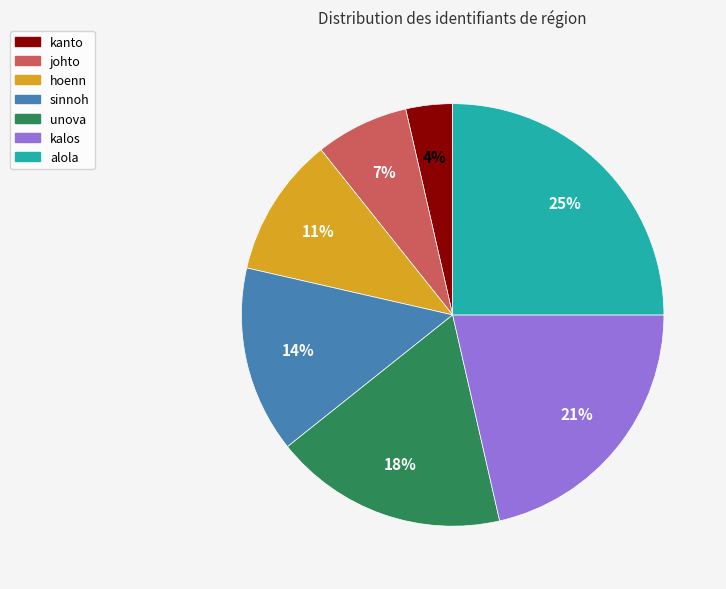

Is it true that hoenn is 11% of the pie?

True